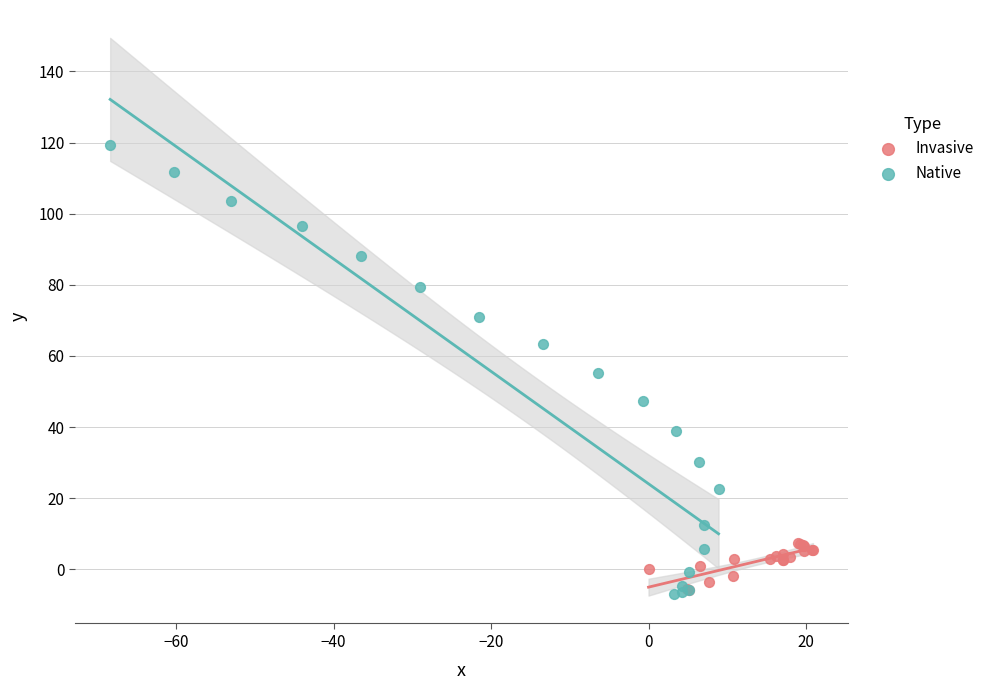

Which series contains the highest Y value?

Native